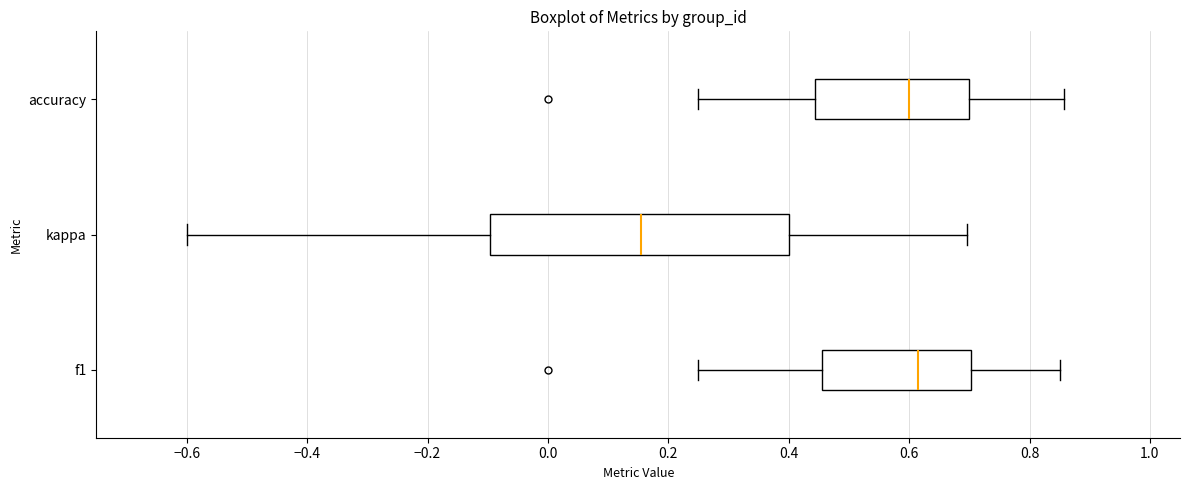

Which box is the widest, from its left edge to its right edge?

kappa